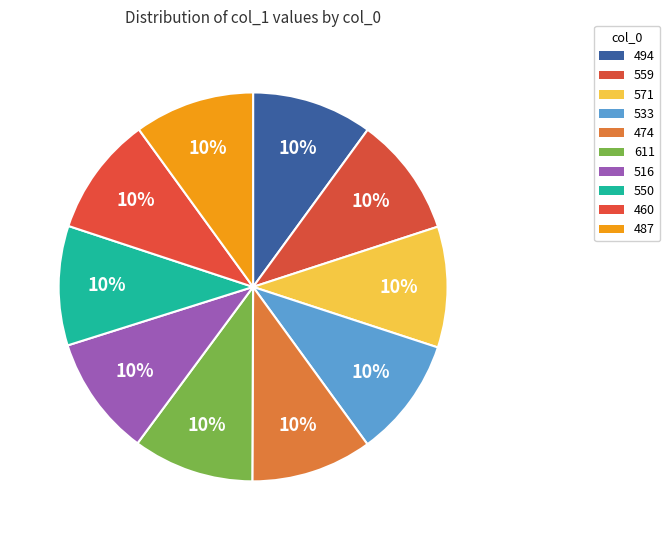

Combined, do 494 and 460 account for over 50%?

No